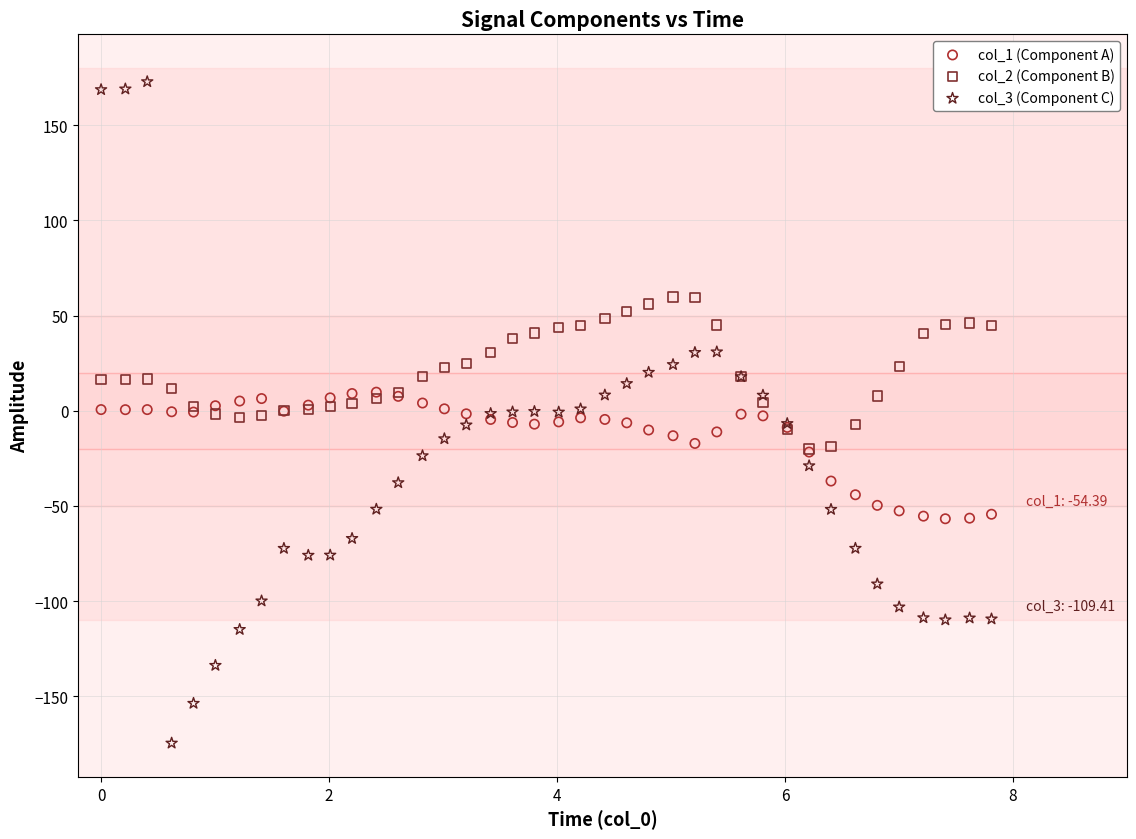

What are all the series names shown in the legend?

col_1 (Component A), col_2 (Component B), col_3 (Component C)